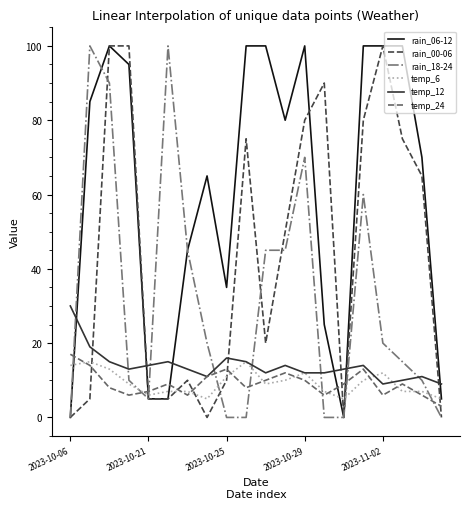

Reading left to right, extract all data points from this chart.

rain_06-12: 0	85	100	95	5	5	45	65	35	100	100	80	100	25	0	100	100	100	70	5
rain_00-06: 0	5	100	100	5	5	10	0	10	75	20	50	80	90	0	80	100	75	65	0
rain_18-24: 0	100	90	10	5	100	45	20	0	0	45	45	70	0	0	60	20	15	10	0
temp_6: 14	15	13	9	6	7	7	5	11	15	9	10	12	7	5	10	12	7	7	5
temp_12: 30	19	15	13	14	15	13	11	16	15	12	14	12	12	13	14	9	10	11	9
temp_24: 17	14	8	6	7	9	6	11	13	8	10	12	10	6	9	13	6	9	6	3